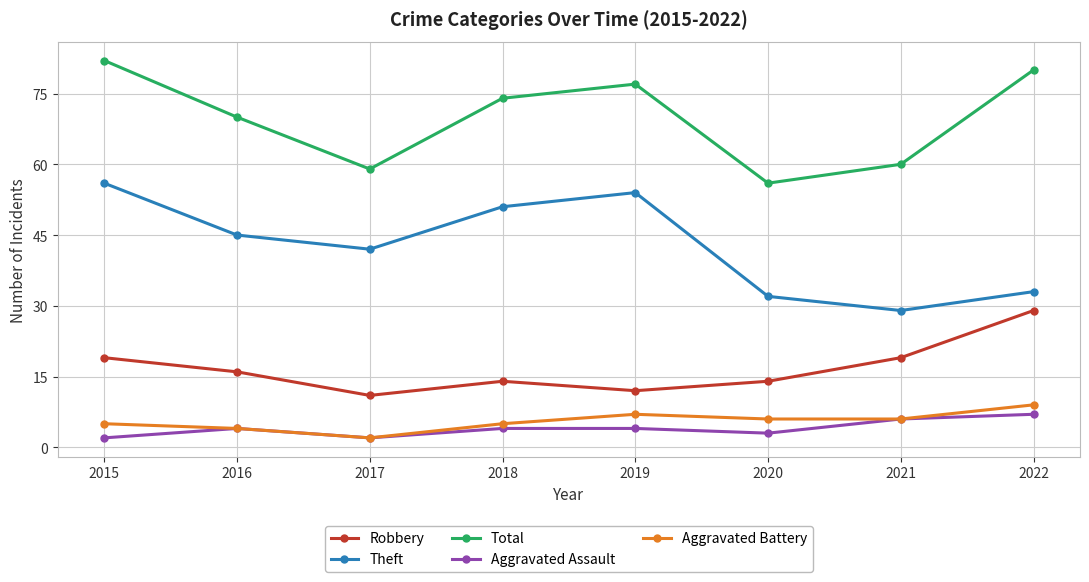

What is the difference between the maximum and minimum values in the Aggravated Battery series?

7